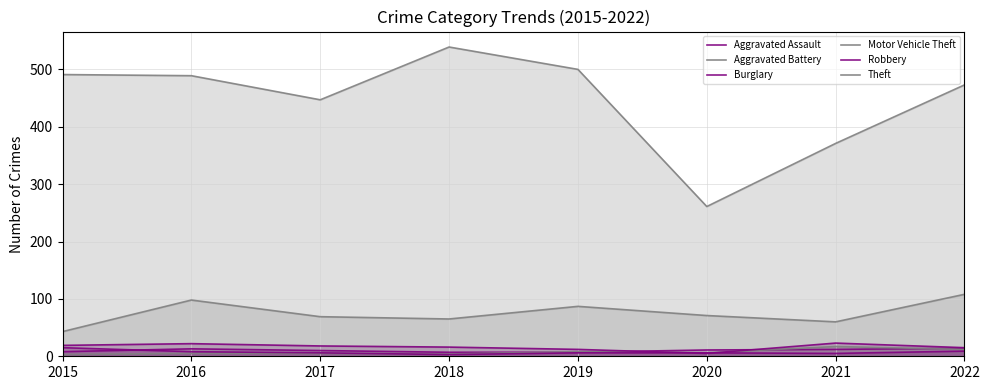

True or false: Motor Vehicle Theft and Aggravated Battery cross at least once.

False